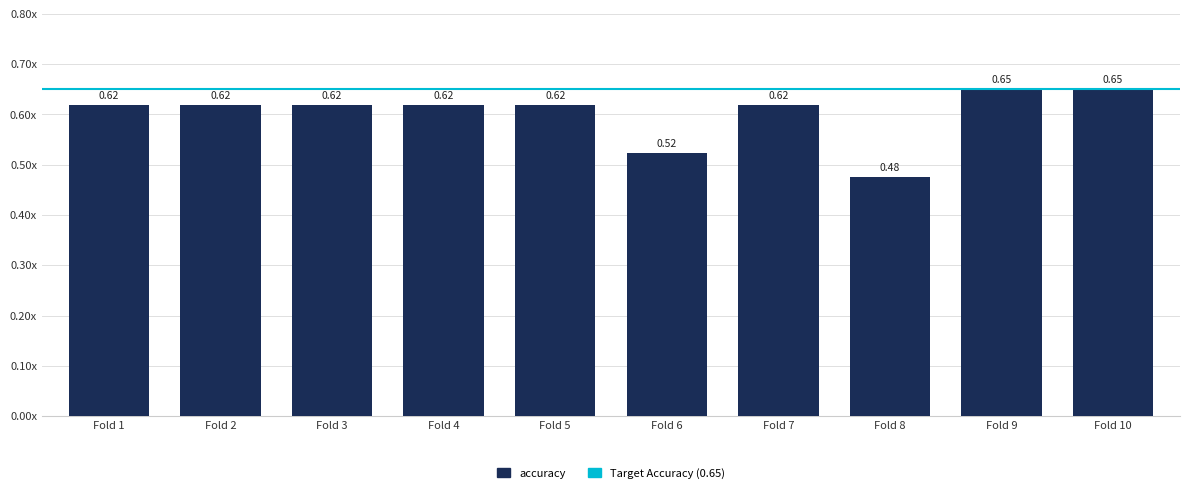

Which has a higher value, Fold 6 or Fold 8?

Fold 6